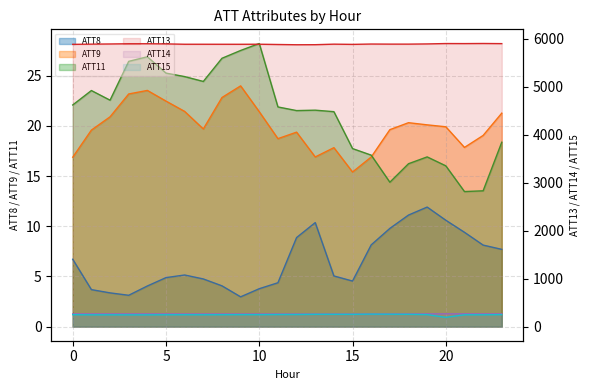

What is the value of the ATT14 point at the 16th from the left?

261.0